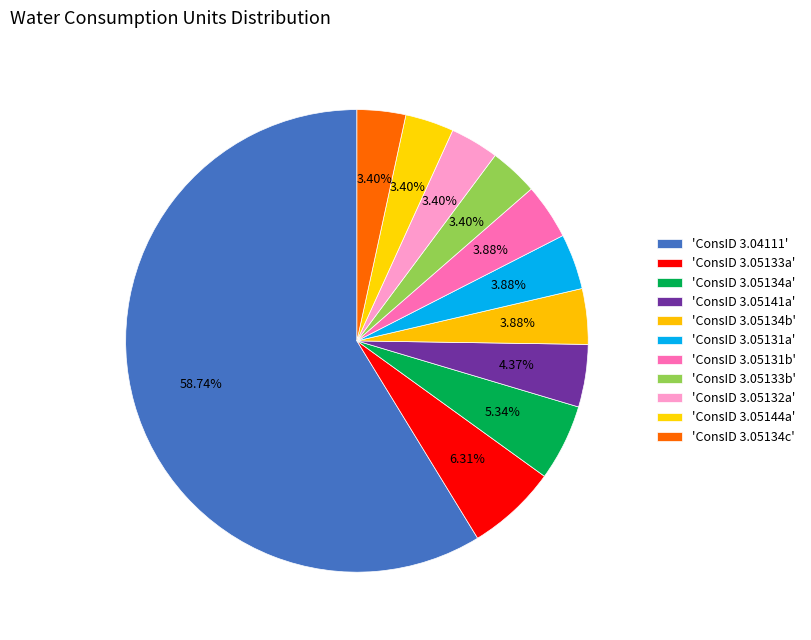

Is there a majority slice in this chart?

Yes